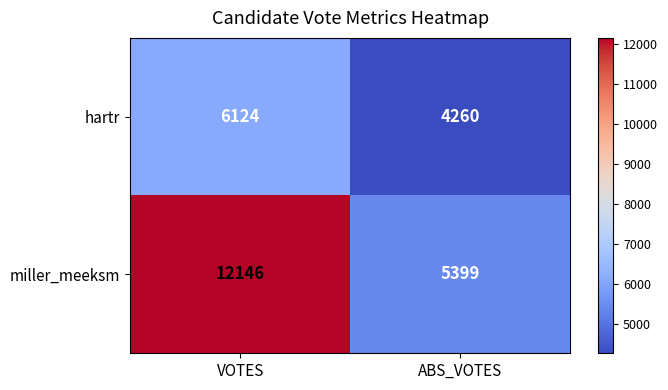

What is the spread (max minus min) of values at VOTES?

6022